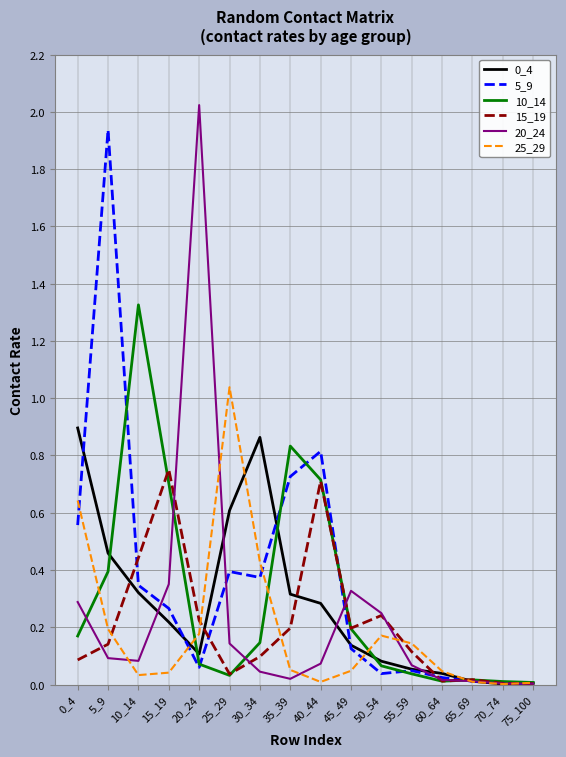

Which category has the highest value across all series?

20_24